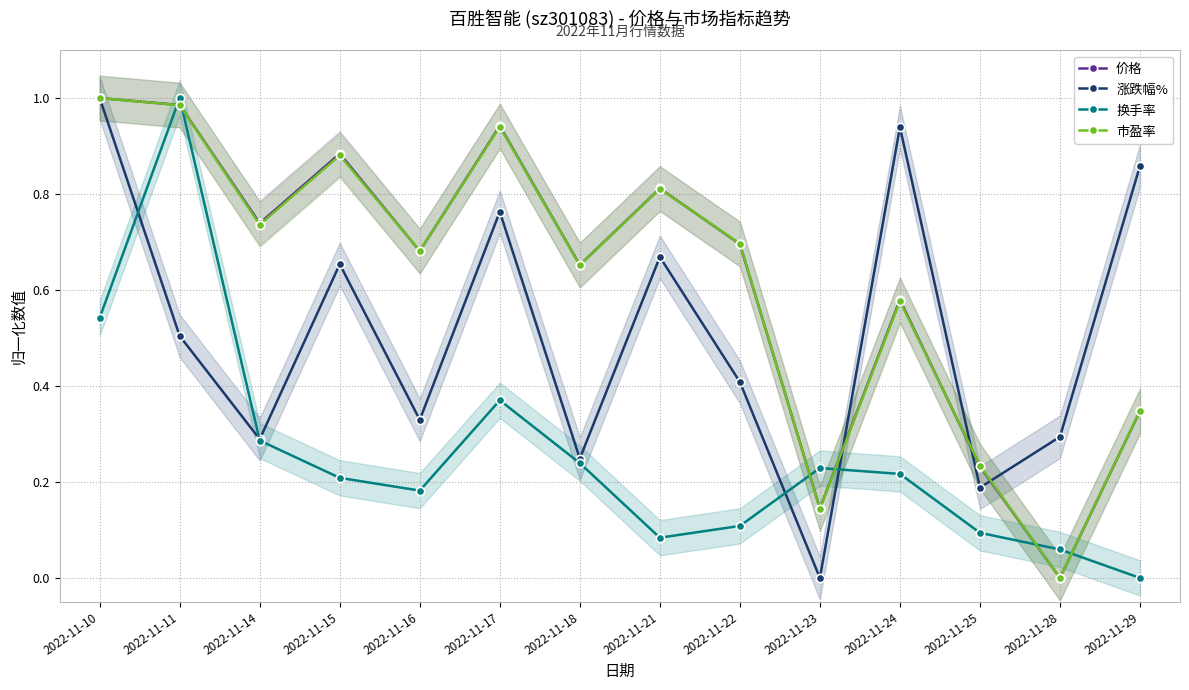

What is the difference between the maximum and minimum values in the 市盈率 series?

1.0